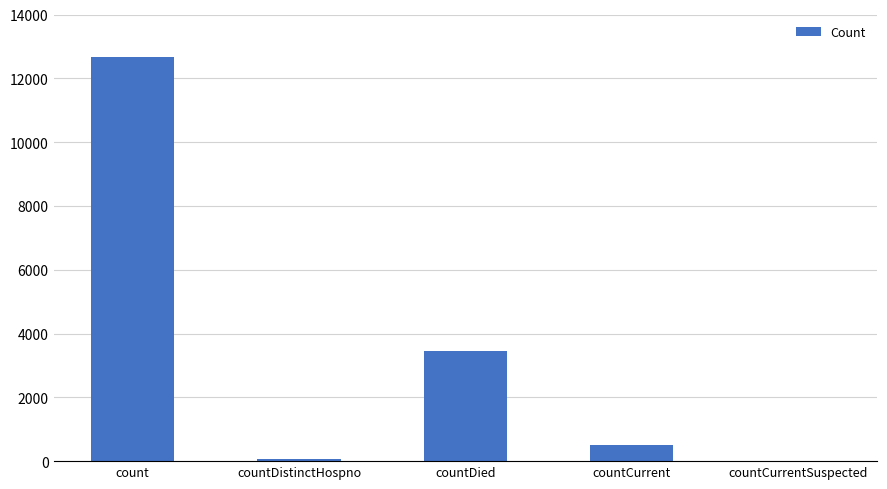

Reading left to right, extract all data points from this chart.

count=12674	countDistinctHospno=77	countDied=3461	countCurrent=521	countCurrentSuspected=0